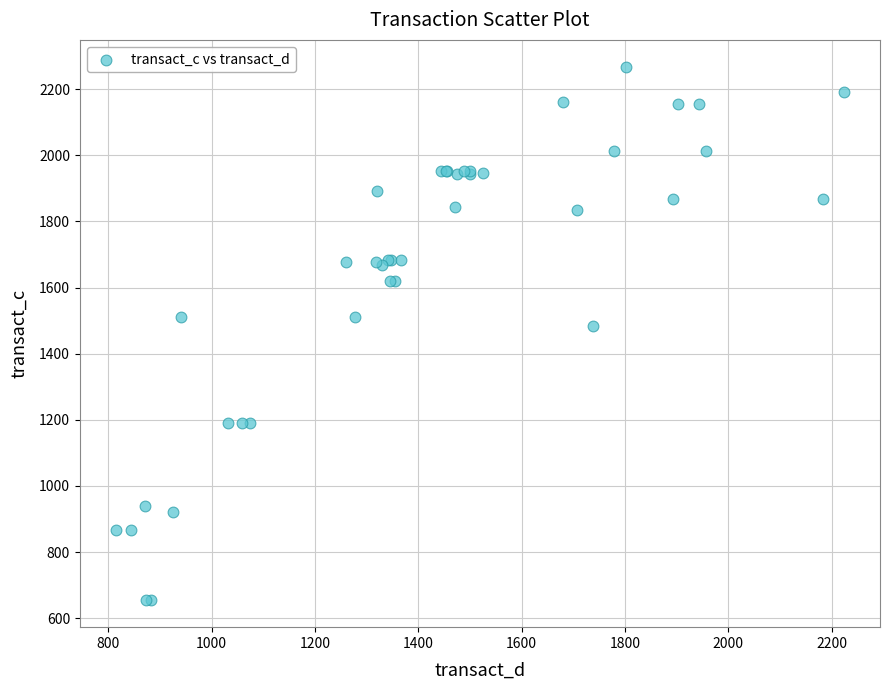

What Y value in the scatter plot is closest to 1461?

1482.7